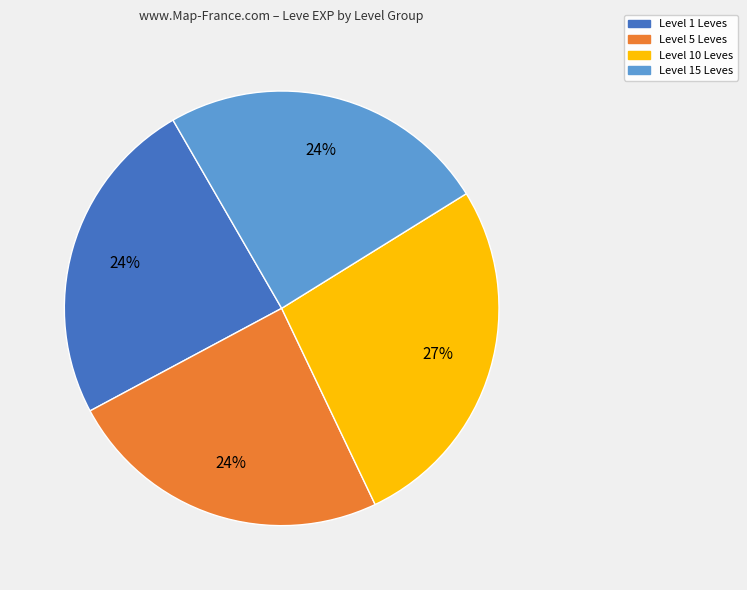

To the nearest percent, what is the difference between the largest and smallest slice percentages?

3%